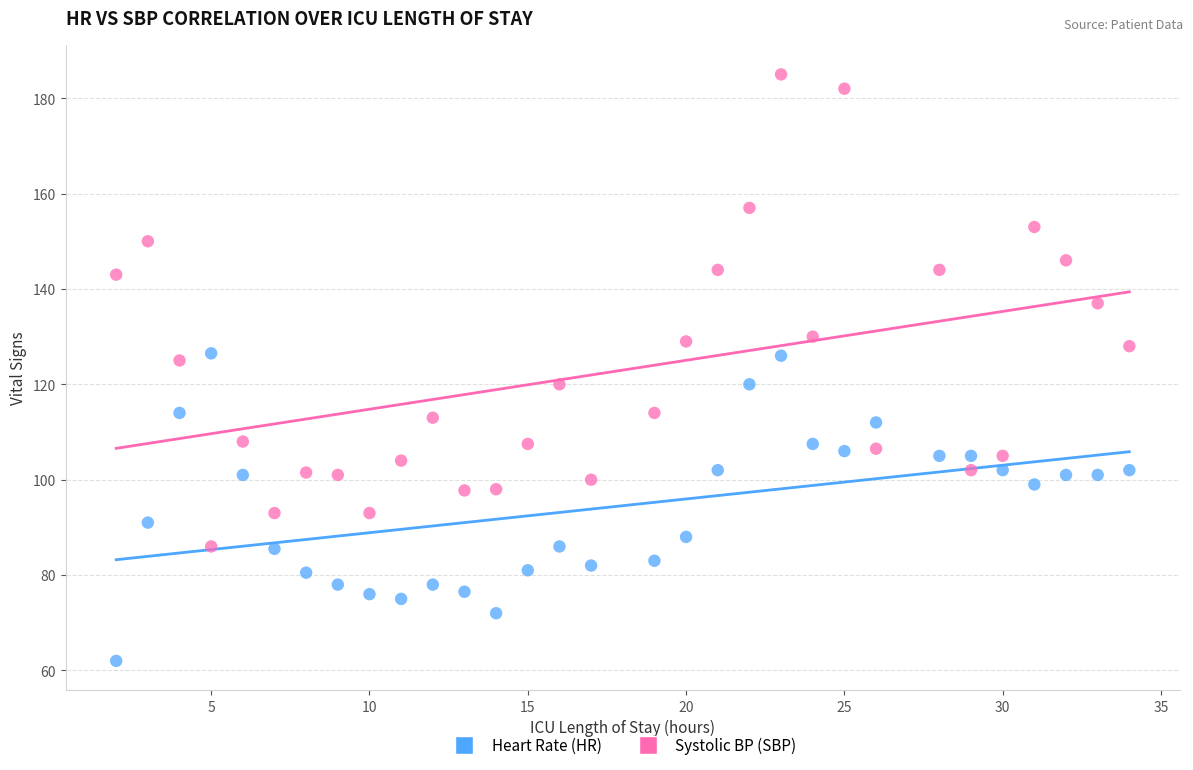

Which series reaches the minimum Y coordinate?

Heart Rate (HR)